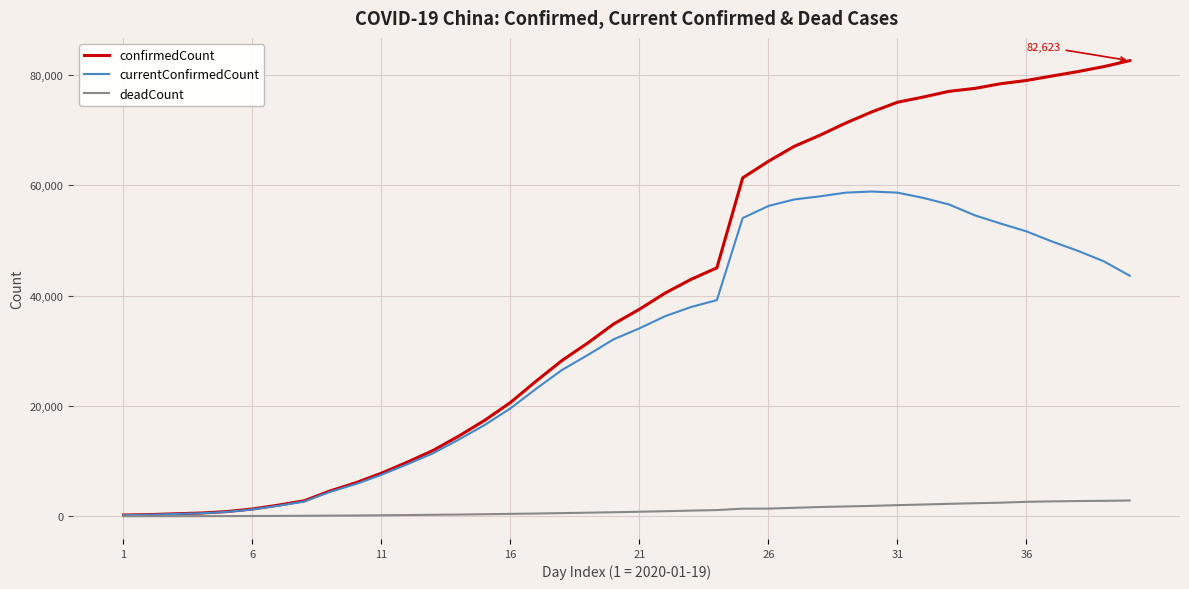

Which series has the largest total across all categories?

confirmedCount